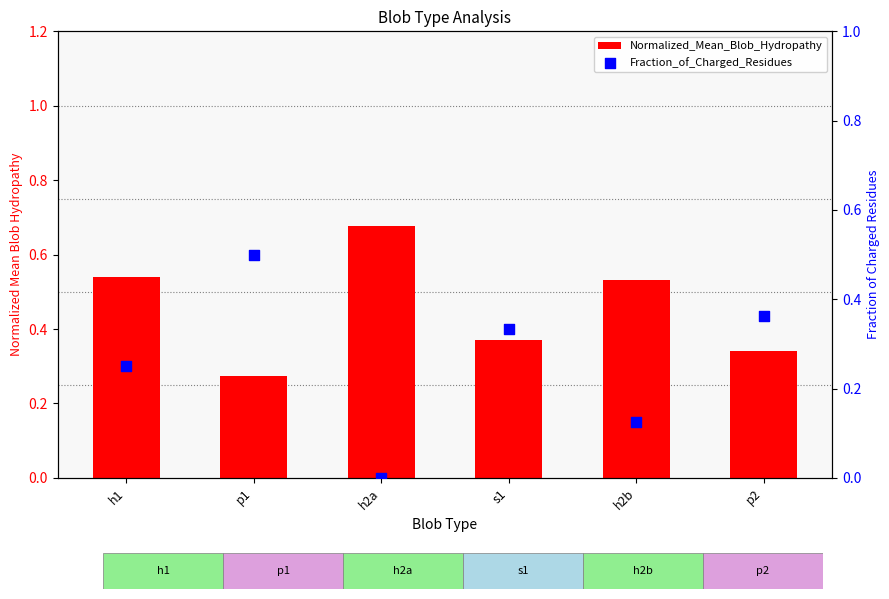

What are all the series names shown in the legend?

Normalized_Mean_Blob_Hydropathy, Fraction_of_Charged_Residues